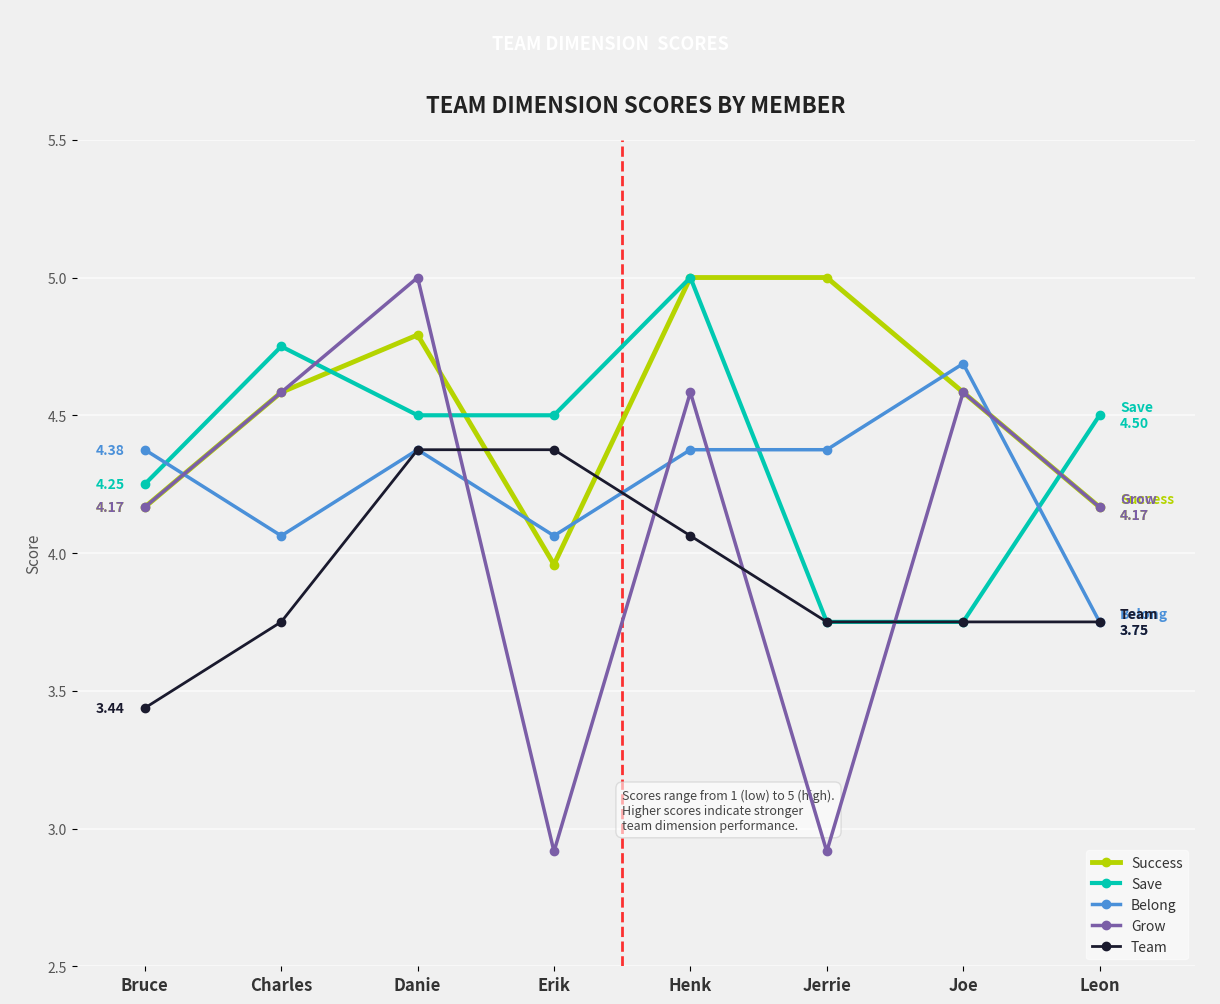

How many lines are shown in the chart?

5